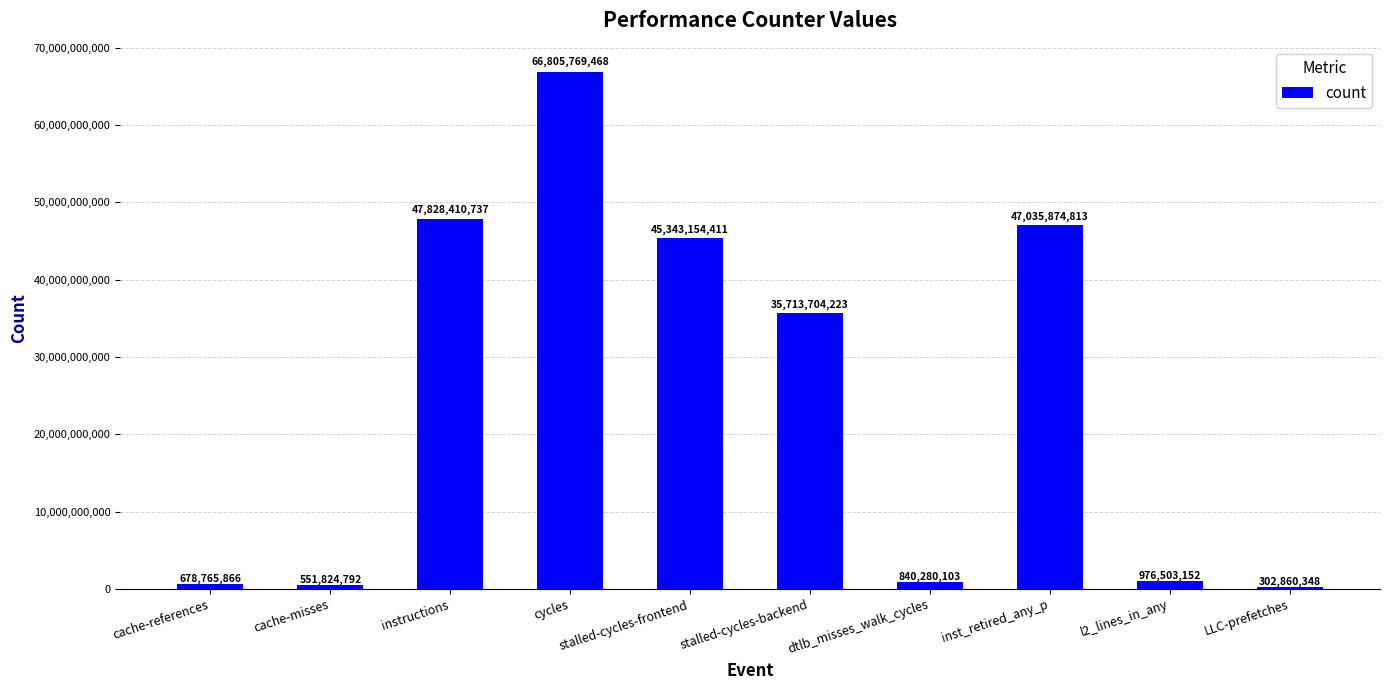

How many series are shown in this chart?

1